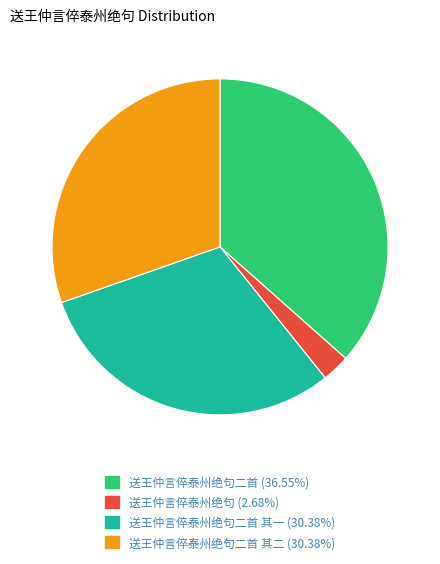

Is 送王仲言倅泰州绝句二首 其一 (30.38%) the majority of the pie?

No